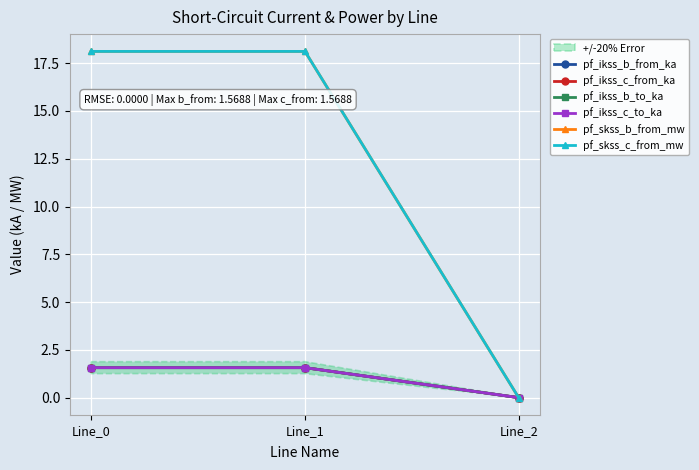

Reading right to left, what are all the values shown in this chart?

pf_ikss_b_from_ka: Line_2=0.0	Line_1=1.6	Line_0=1.6
pf_ikss_c_from_ka: Line_2=0.0	Line_1=1.6	Line_0=1.6
pf_ikss_b_to_ka: Line_2=0.0	Line_1=1.6	Line_0=1.6
pf_ikss_c_to_ka: Line_2=0.0	Line_1=1.6	Line_0=1.6
pf_skss_b_from_mw: Line_2=0.0	Line_1=18.1	Line_0=18.1
pf_skss_c_from_mw: Line_2=0.0	Line_1=18.1	Line_0=18.1